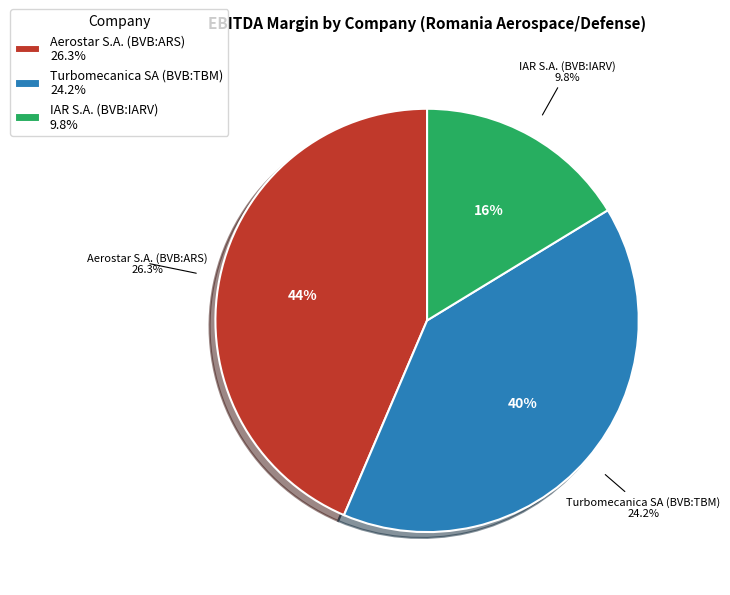

How many segments does this pie chart have?

3